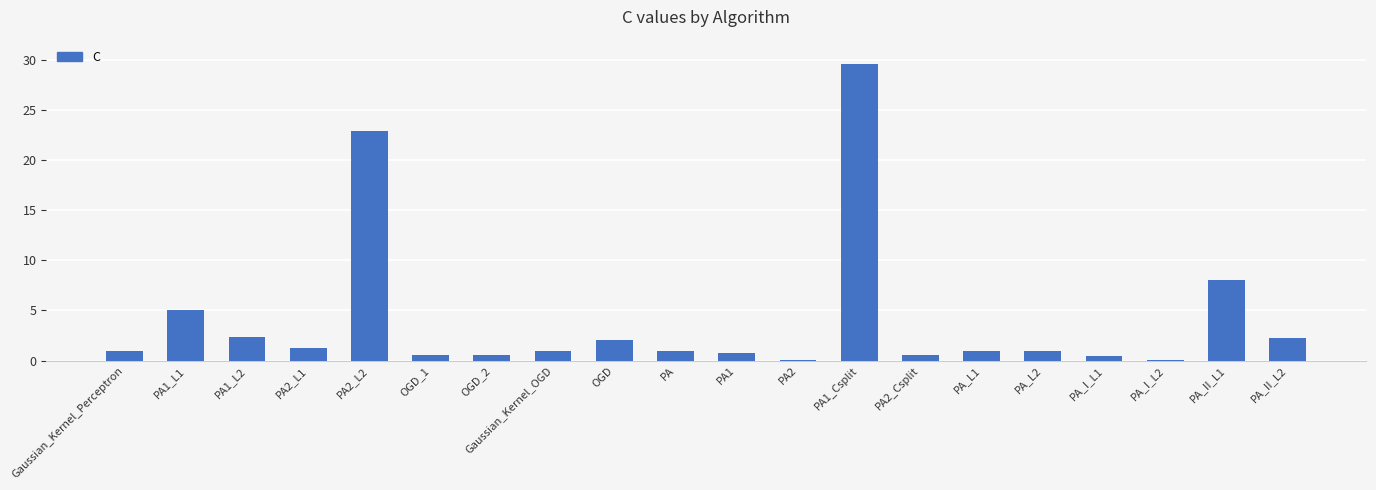

Does the chart contain stacked bars?

No